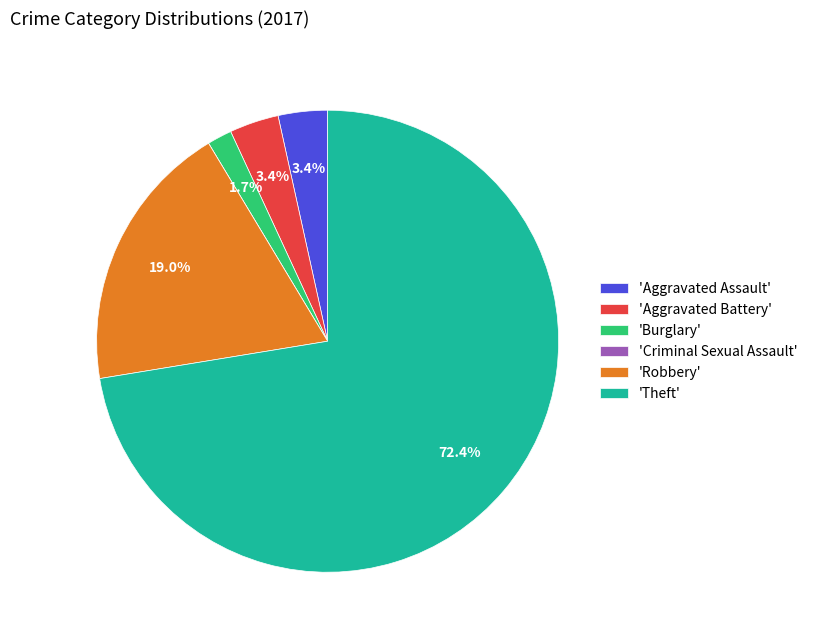

What is the ratio of the value at 'Aggravated Assault' to the value at 'Aggravated Battery'?

1.0